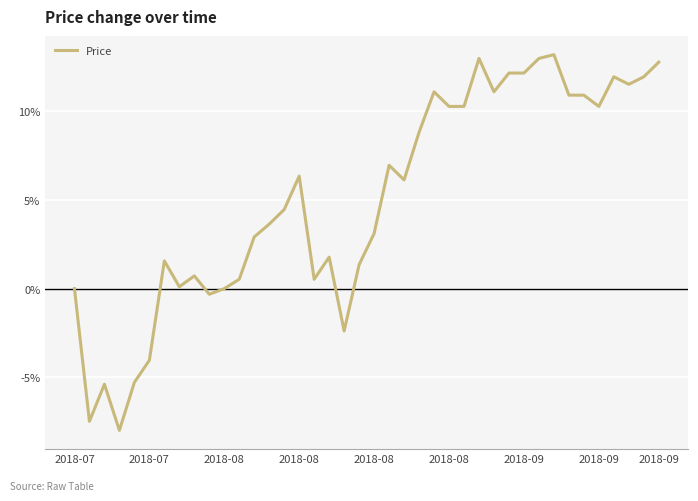

What is the difference between the maximum and minimum values?

21.2